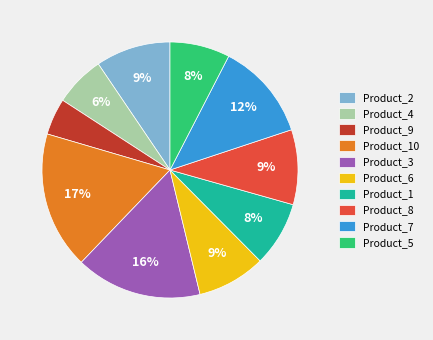

Which category has the smallest portion of the pie?

Product_9